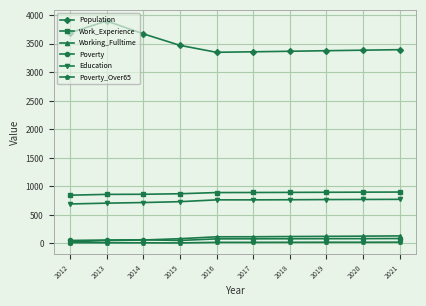

What is the highest value of the Population series?

3901